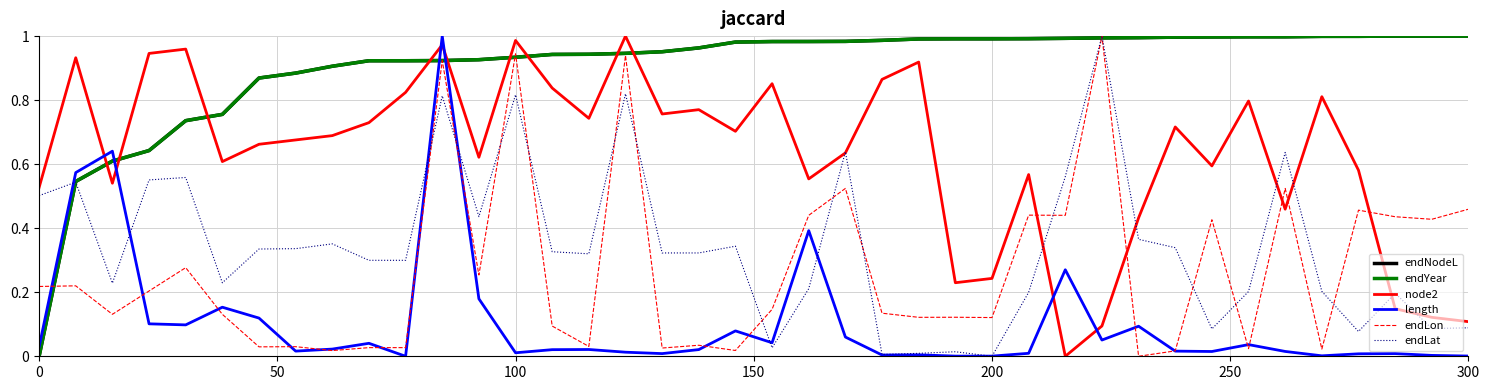

Does the chart display data point markers on the line(s)?

No